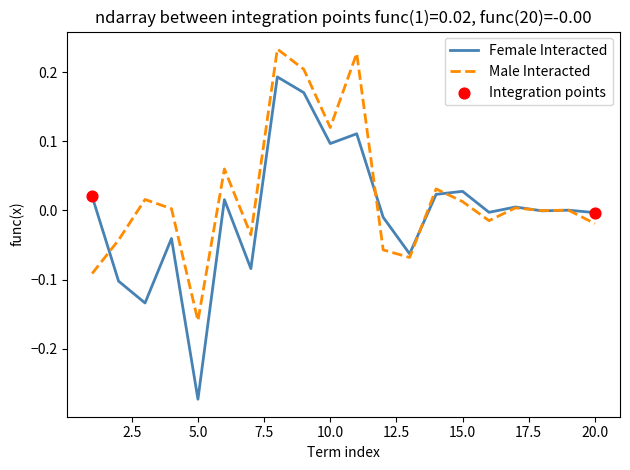

Which series has the largest total across all categories?

Male Interacted